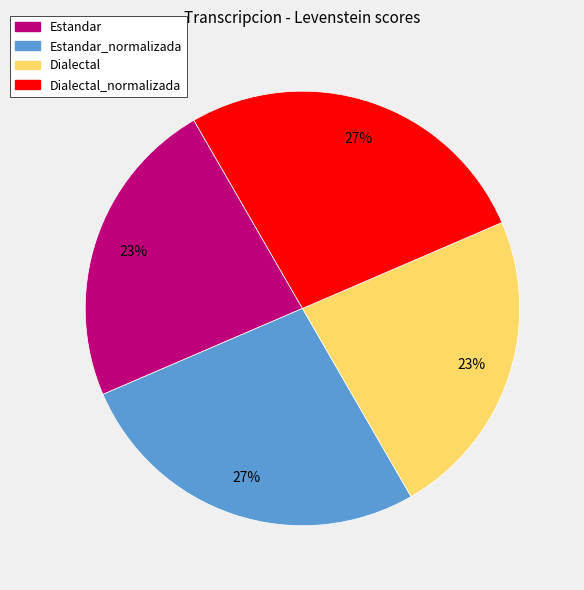

How many slices are in this pie chart?

4